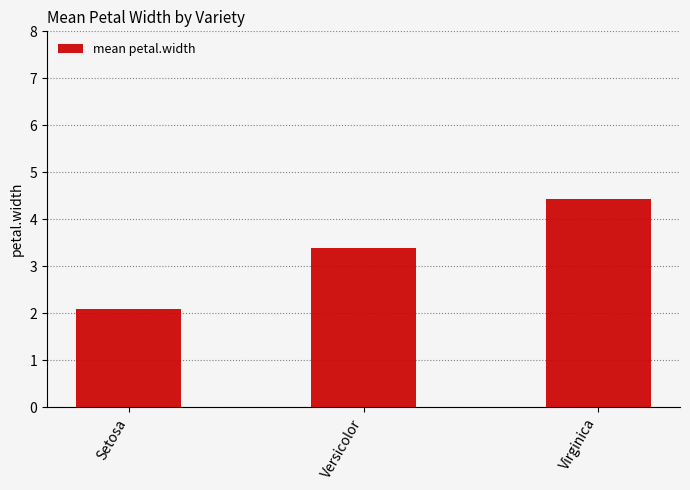

How many distinct data groups are displayed?

1